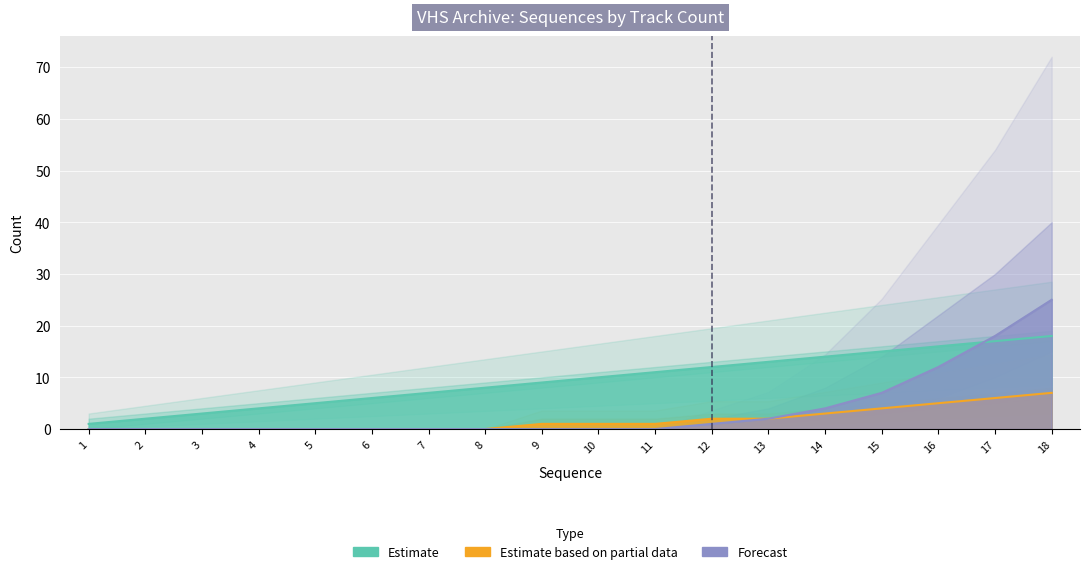

Between which two adjacent categories do Estimate and Forecast first intersect?

16 and 17